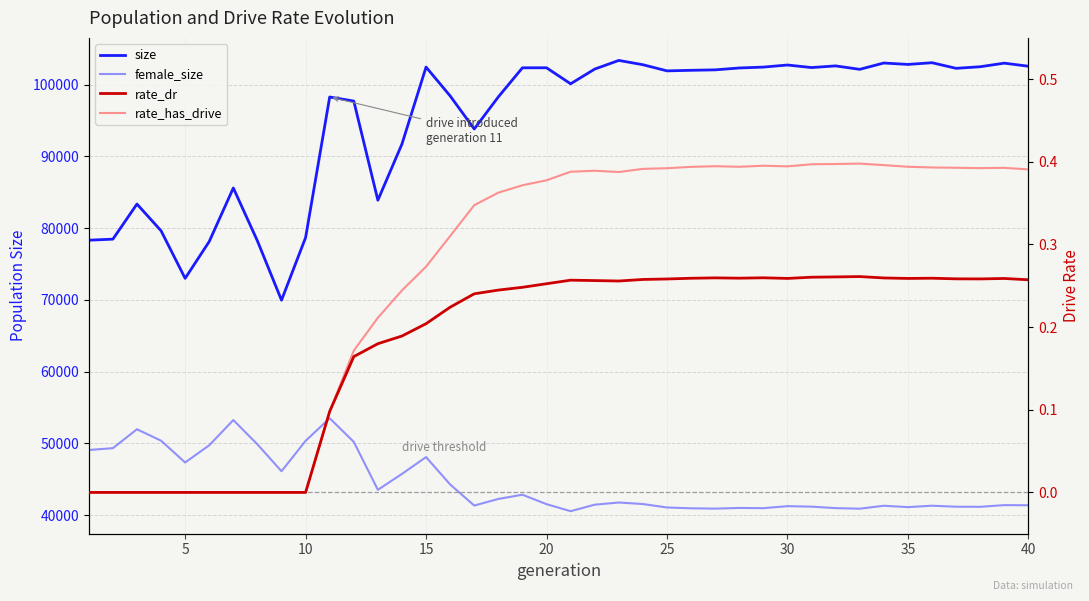

How many lines are shown in the chart?

4